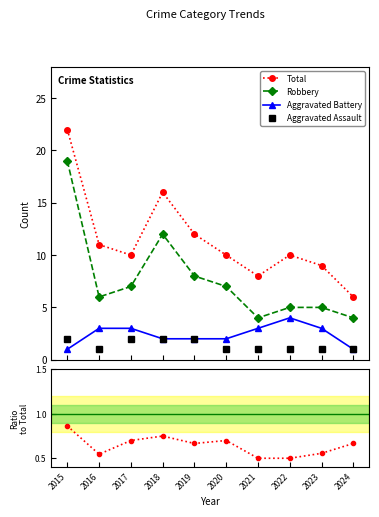

At which category is the sum across all series the highest?

2015